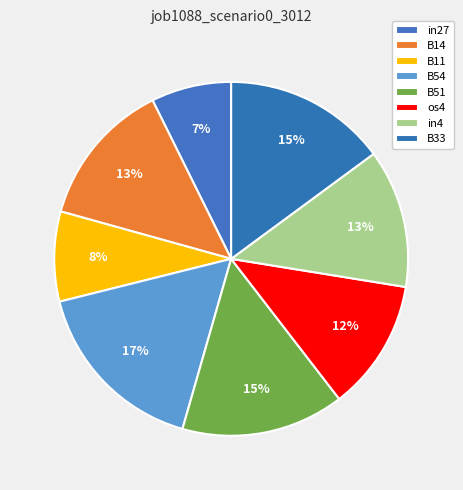

How much of the chart is everything except B54?

83.3%